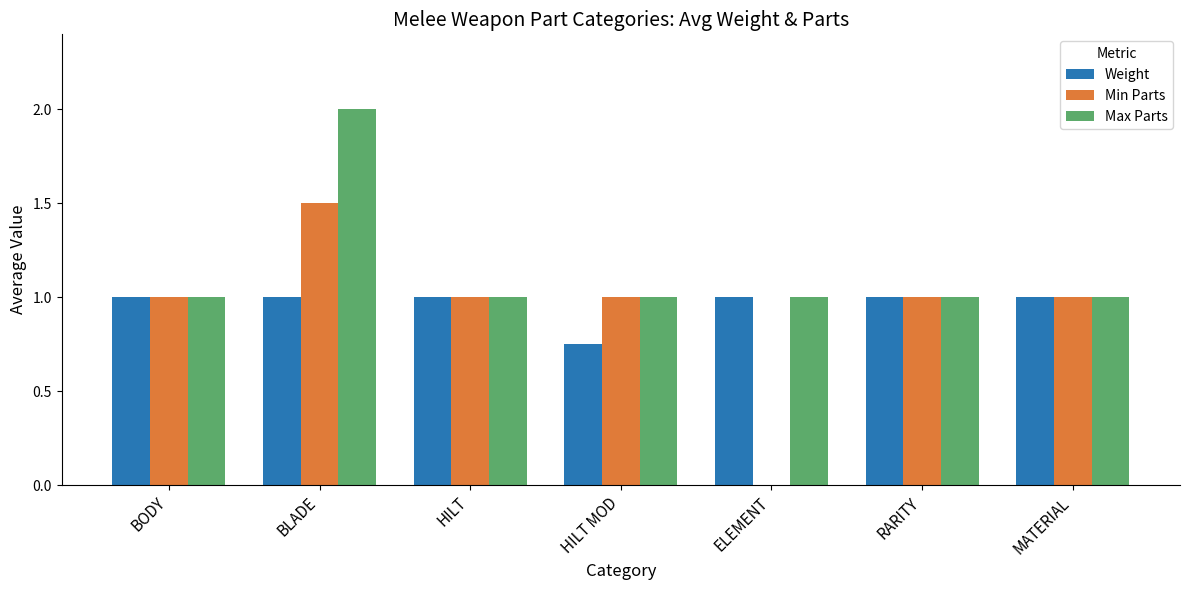

Where is Min Parts nearest to the value 0?

ELEMENT